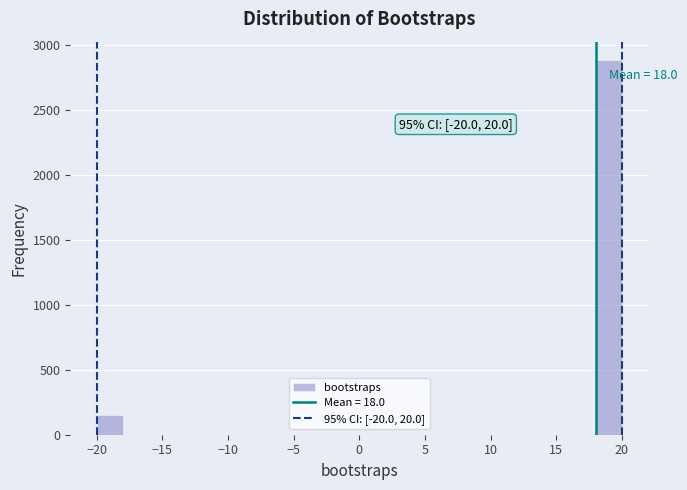

Which range on the x-axis has the tallest bar?

18 to 20